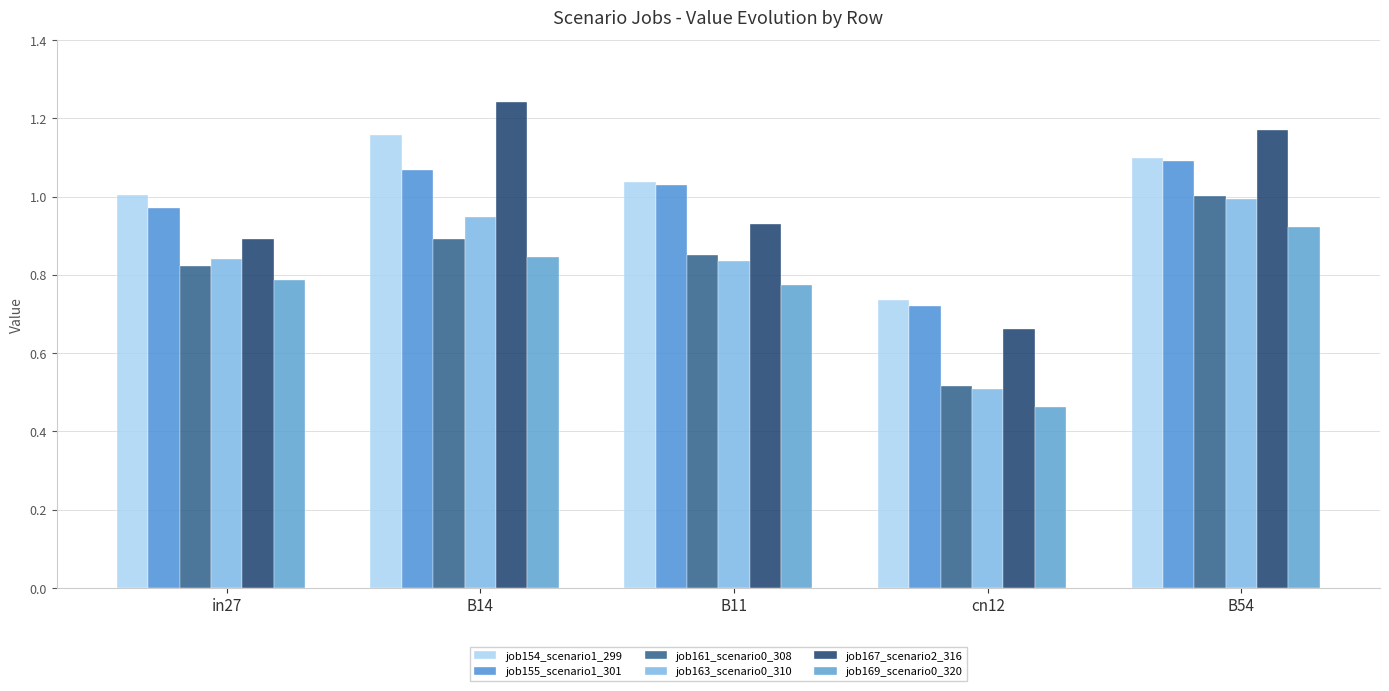

Does the chart contain any negative values?

No